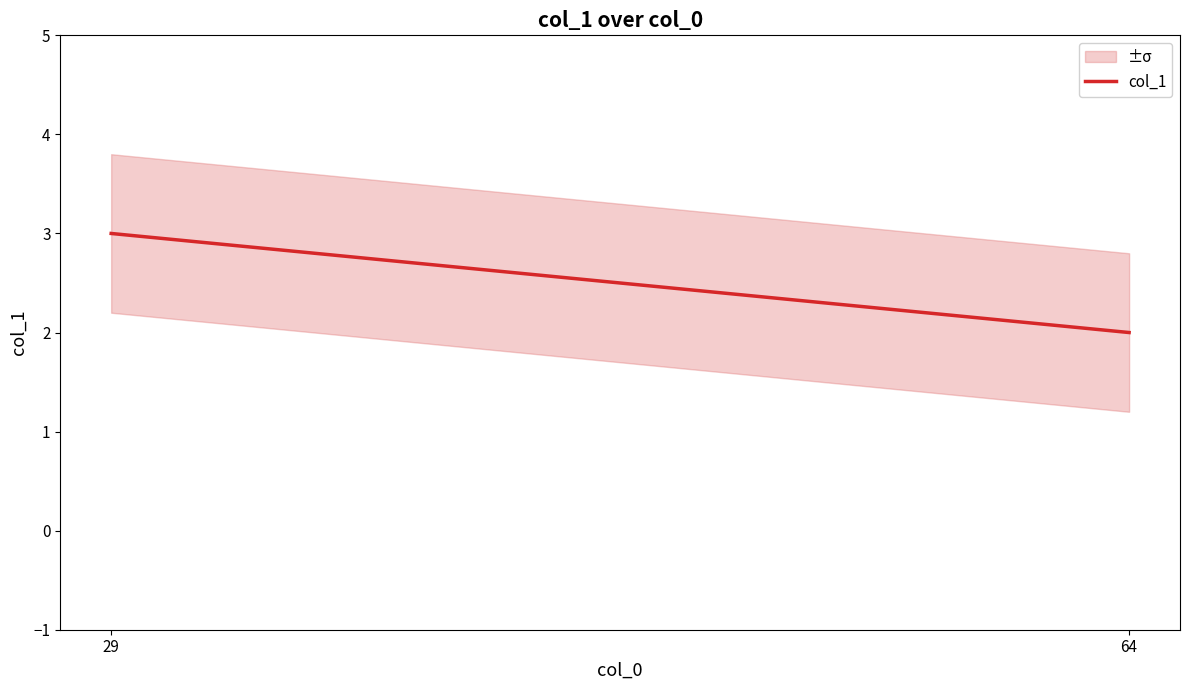

Which has a higher value, 64 or 29?

29